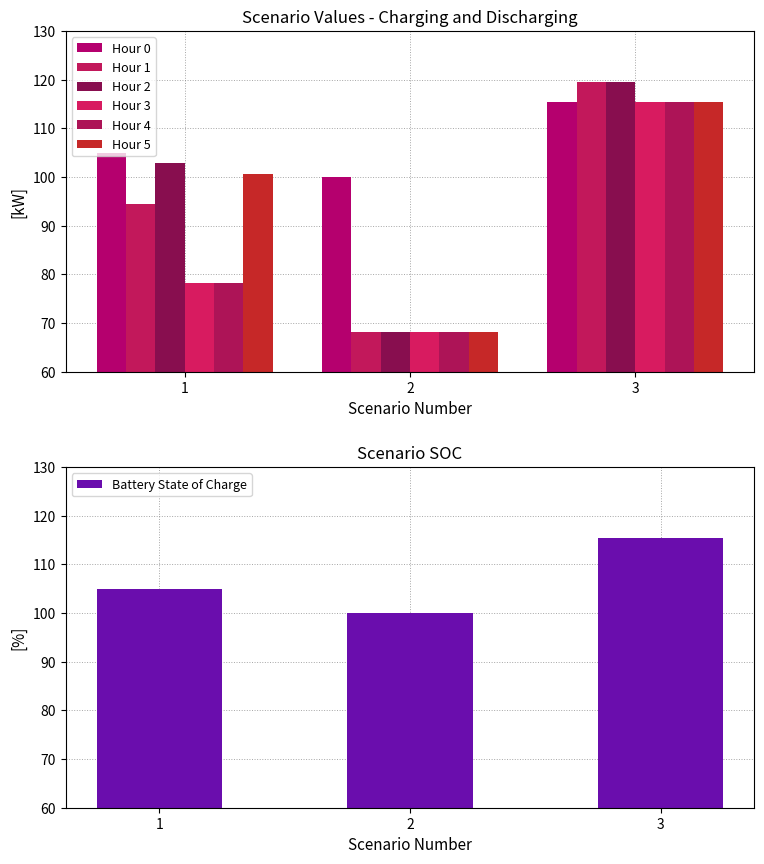

Which series has the largest total across all categories?

Hour 0